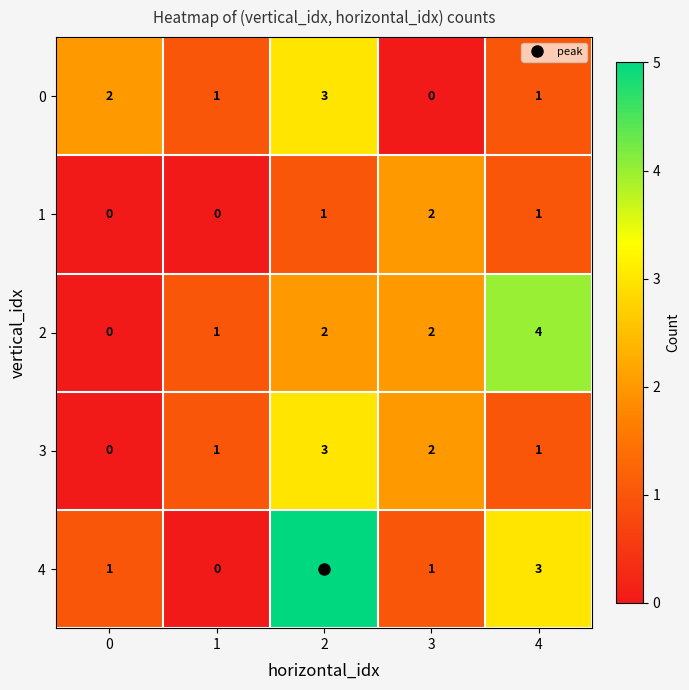

True or false: 4 has a value of 3 at 4.

True